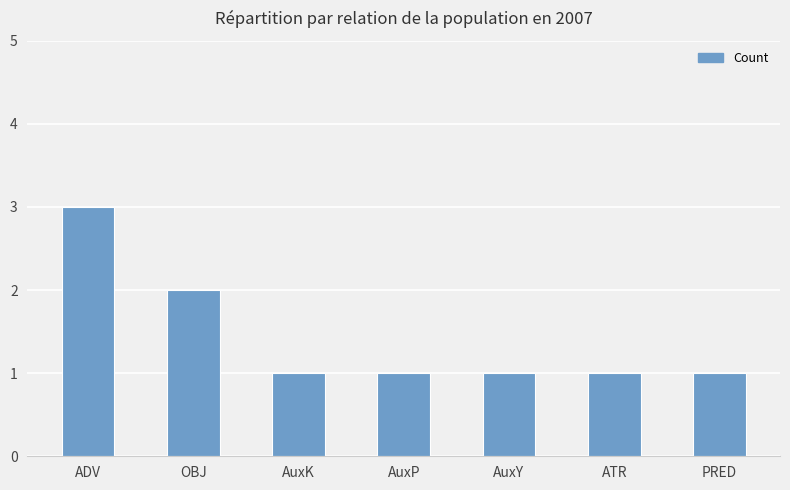

What is the label of the 5th bar from the left?

AuxY